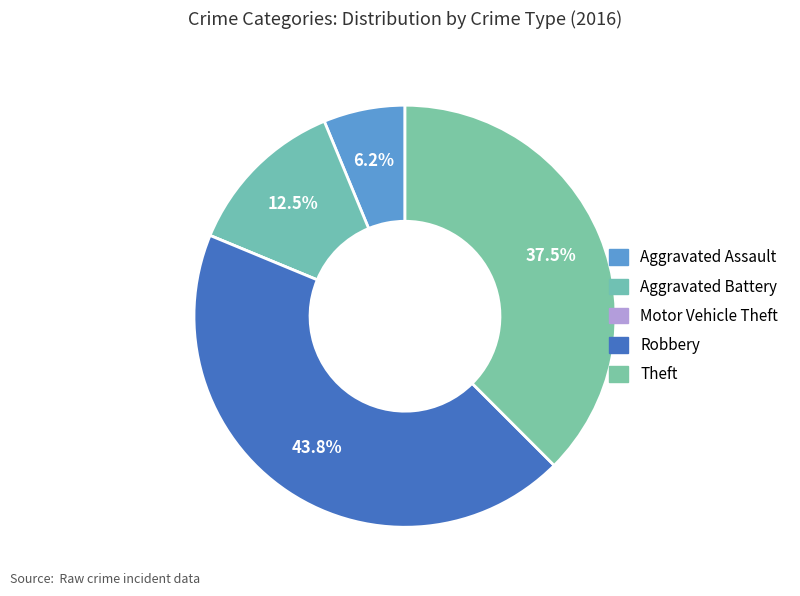

The Aggravated Battery slice represents 25% of the pie. True or false?

False